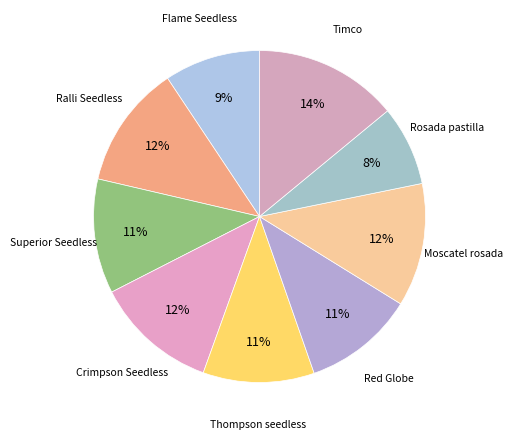

Is there a majority slice in this chart?

No